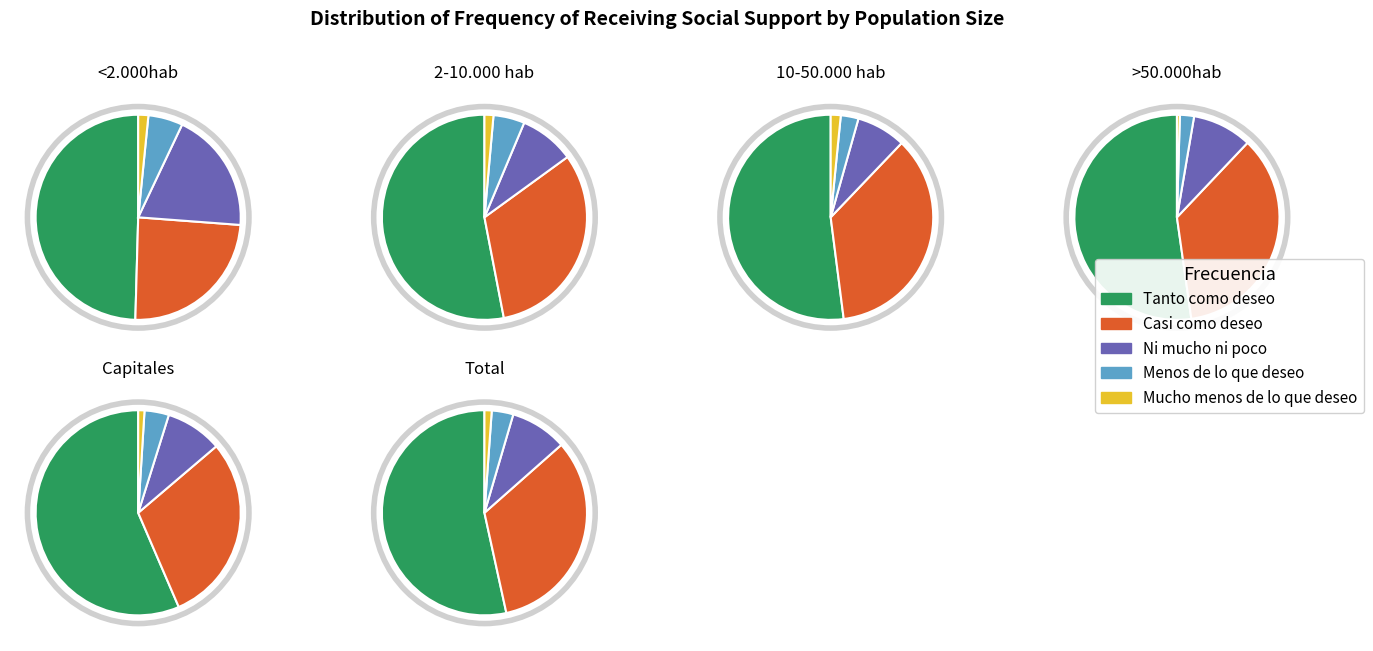

Is it true that 1 is 12% of the pie?

True